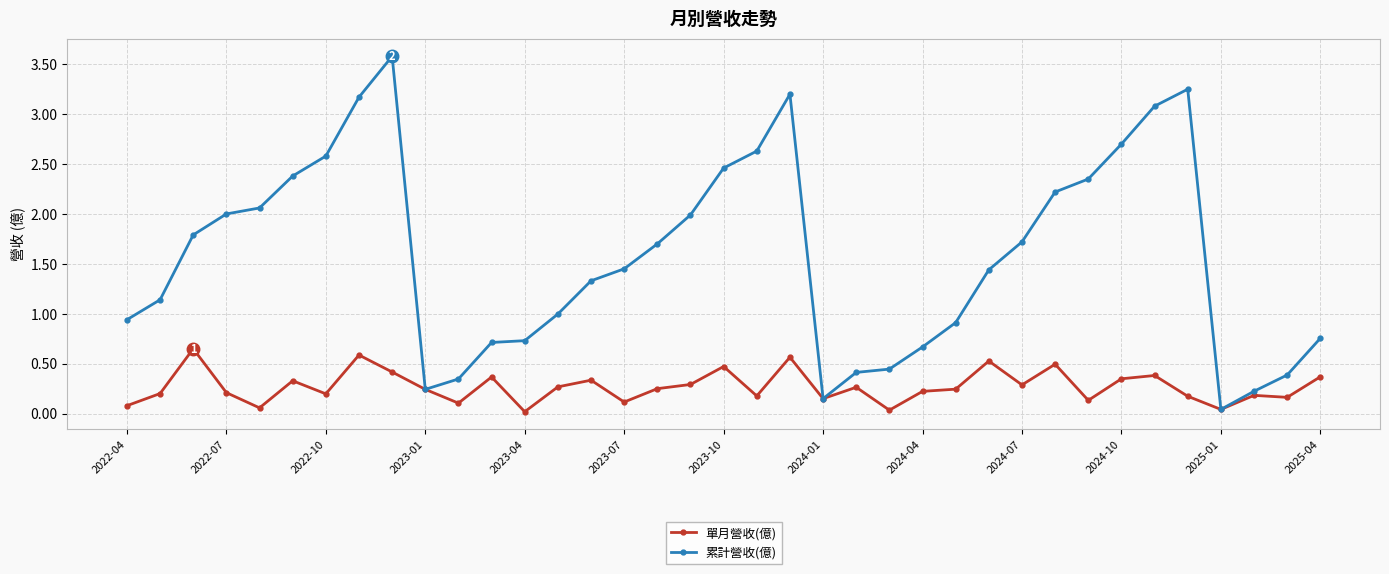

What is the maximum value for 累計營收(億)?

3.6